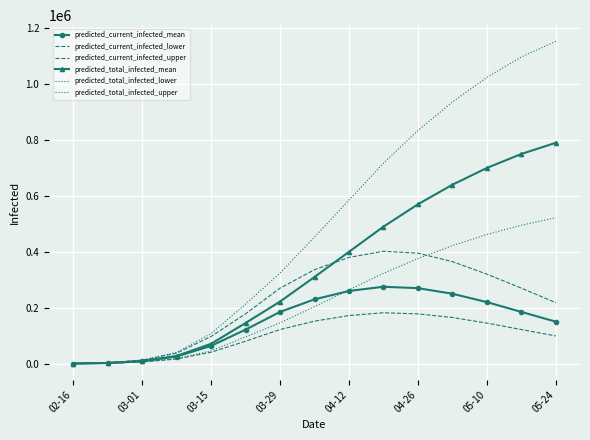

What is the difference between the second highest and second lowest values in the predicted_current_infected_lower series?

176400